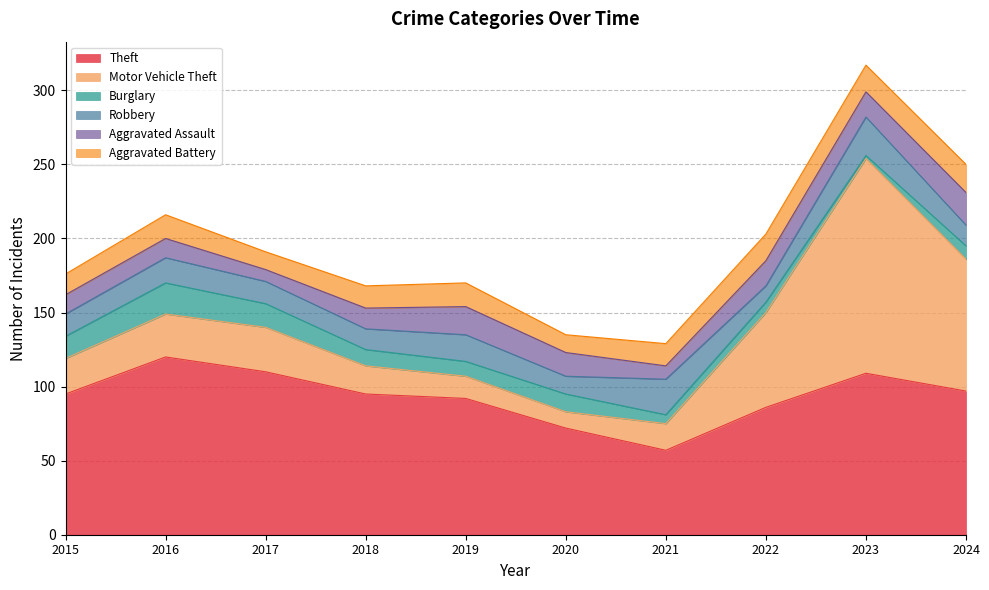

Which series has the largest range (max minus min)?

Motor Vehicle Theft